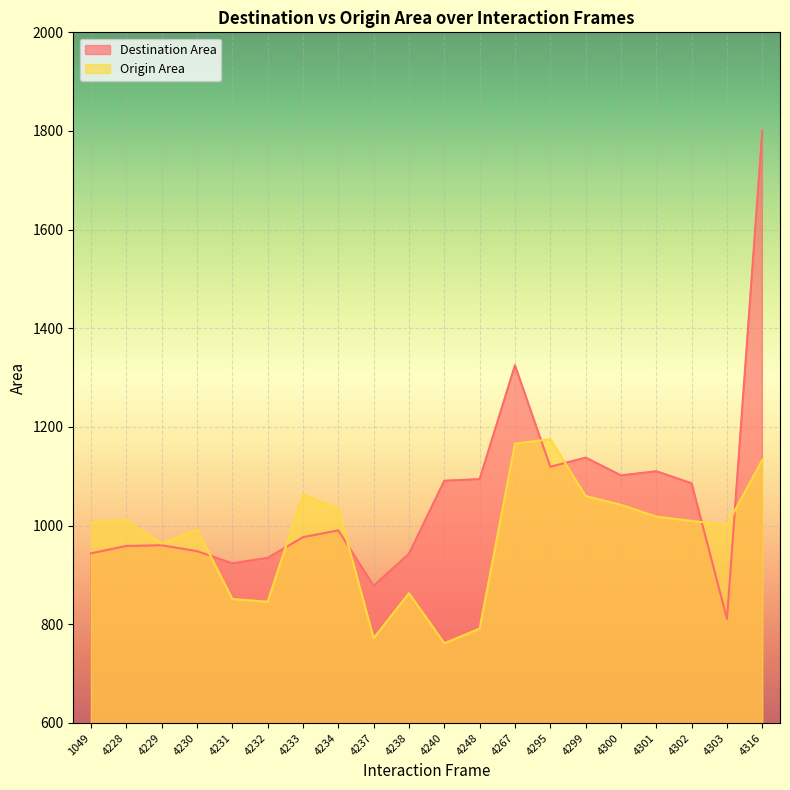

Which category has the highest value across all series?

4316